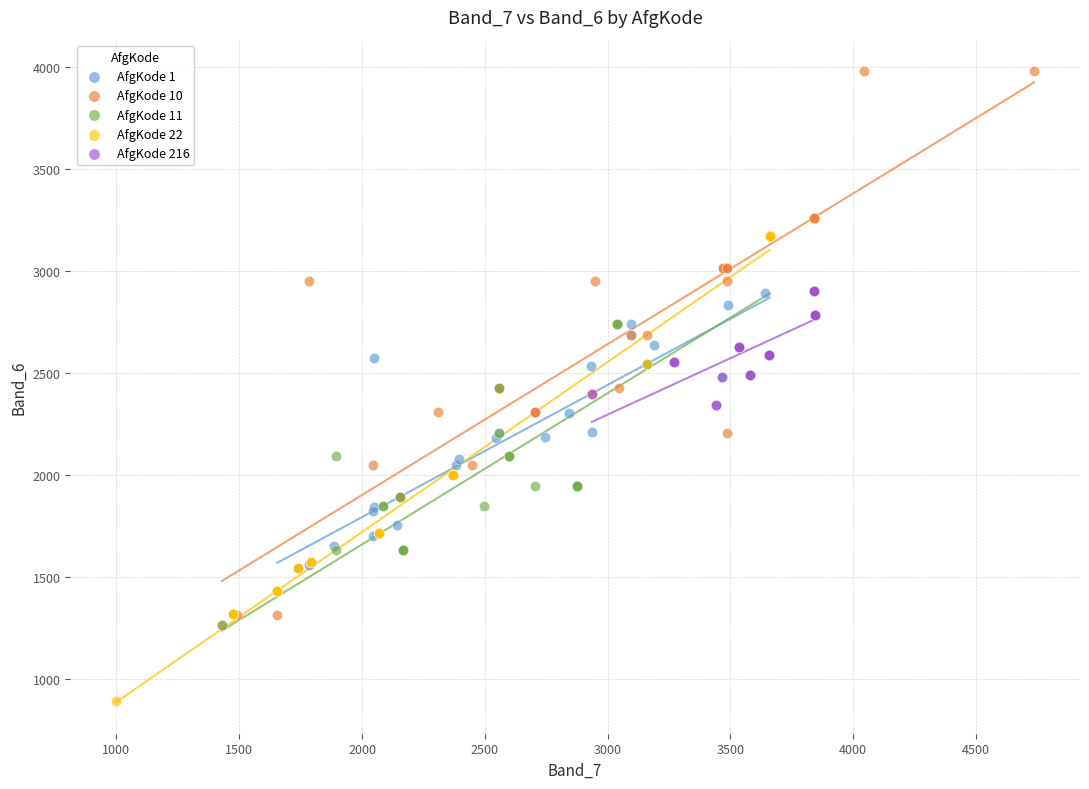

Which series has the widest spread of Y values?

AfgKode 10